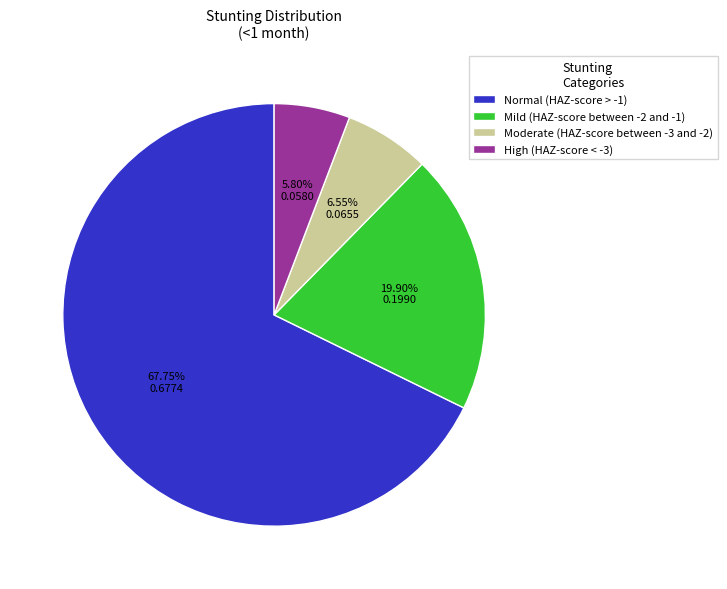

True or false: Moderate (HAZ-score between -3 and -2) accounts for 21% of the total.

False